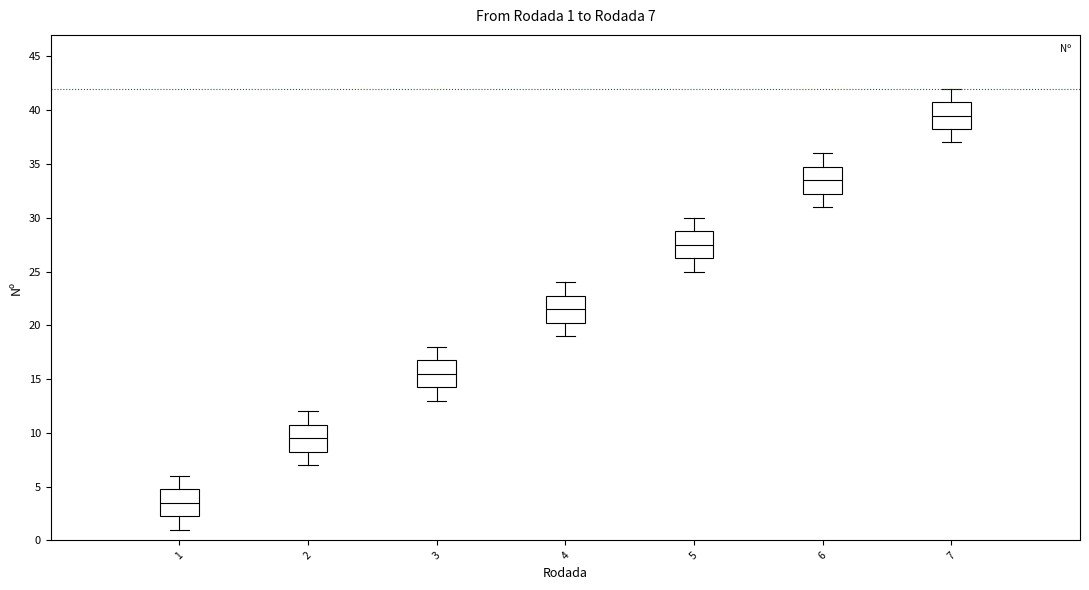

Which box's median line is the highest?

7